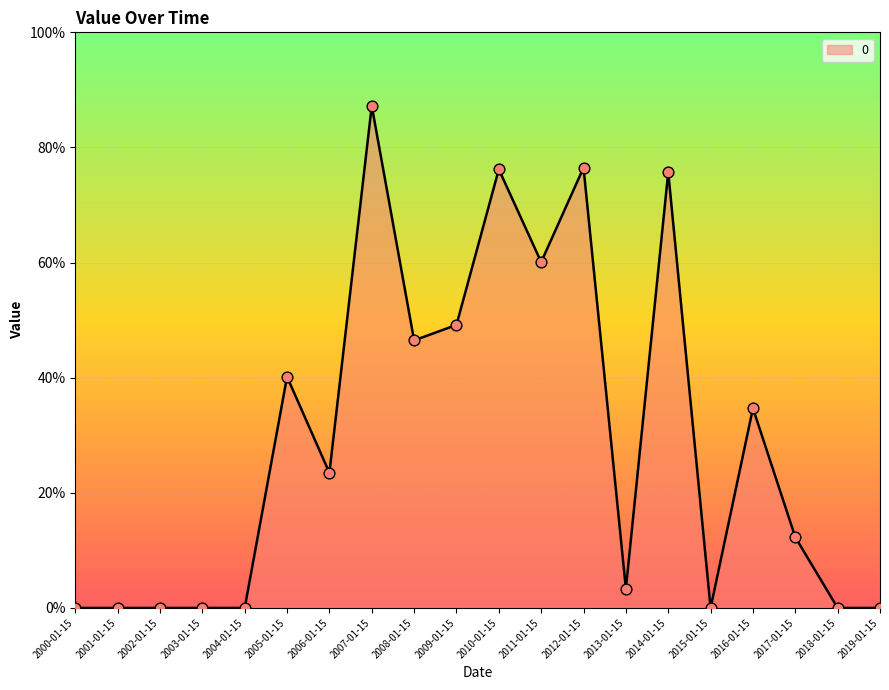

Which has a higher value, 2007-01-15 or 2001-01-15?

2007-01-15